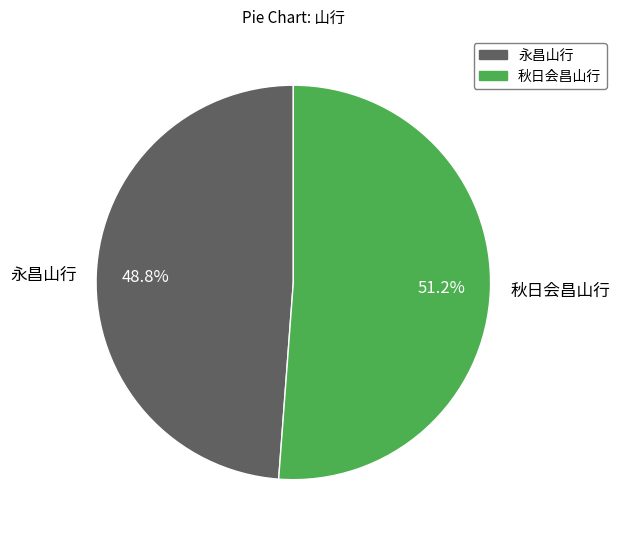

To the nearest percent, what is the average slice percentage?

50%